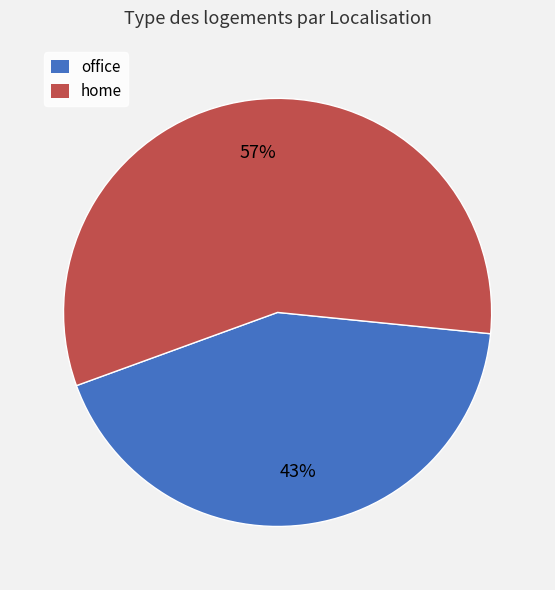

Which slice is the smallest?

office